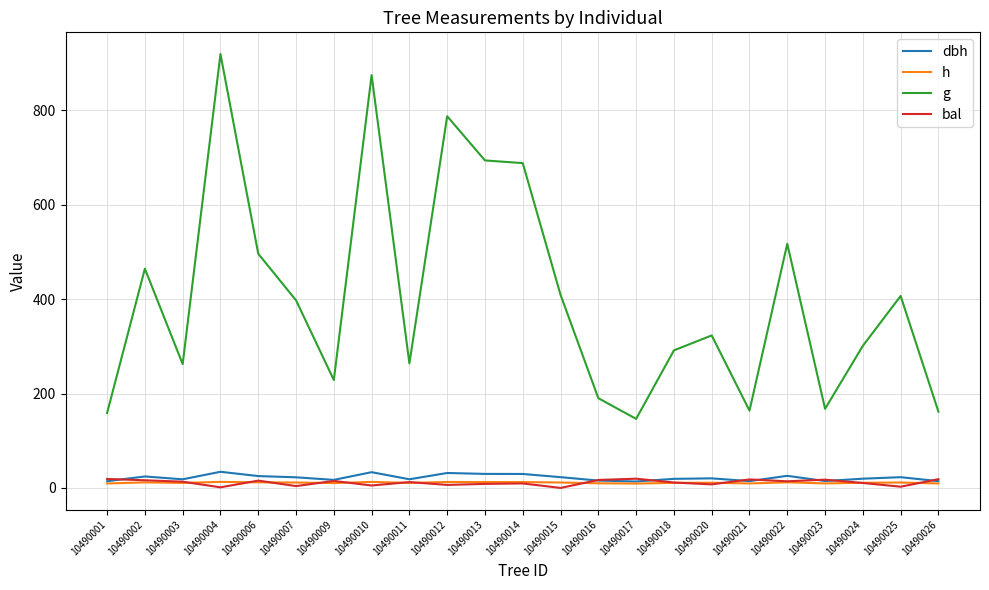

What is the sum of the dbh values at 10490025 and 10490010?

56.1